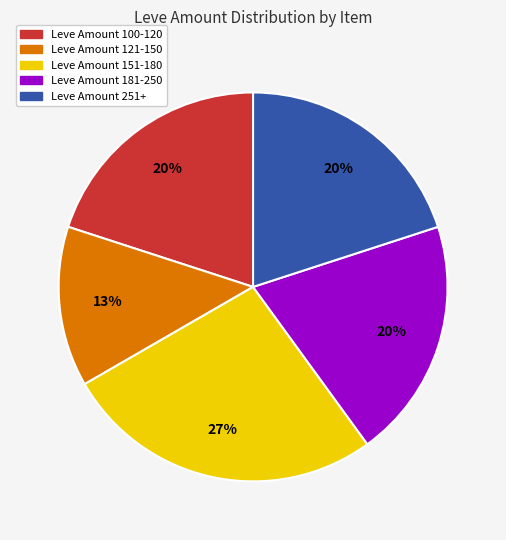

Does Leve Amount 151-180 account for over 50% of the chart?

No